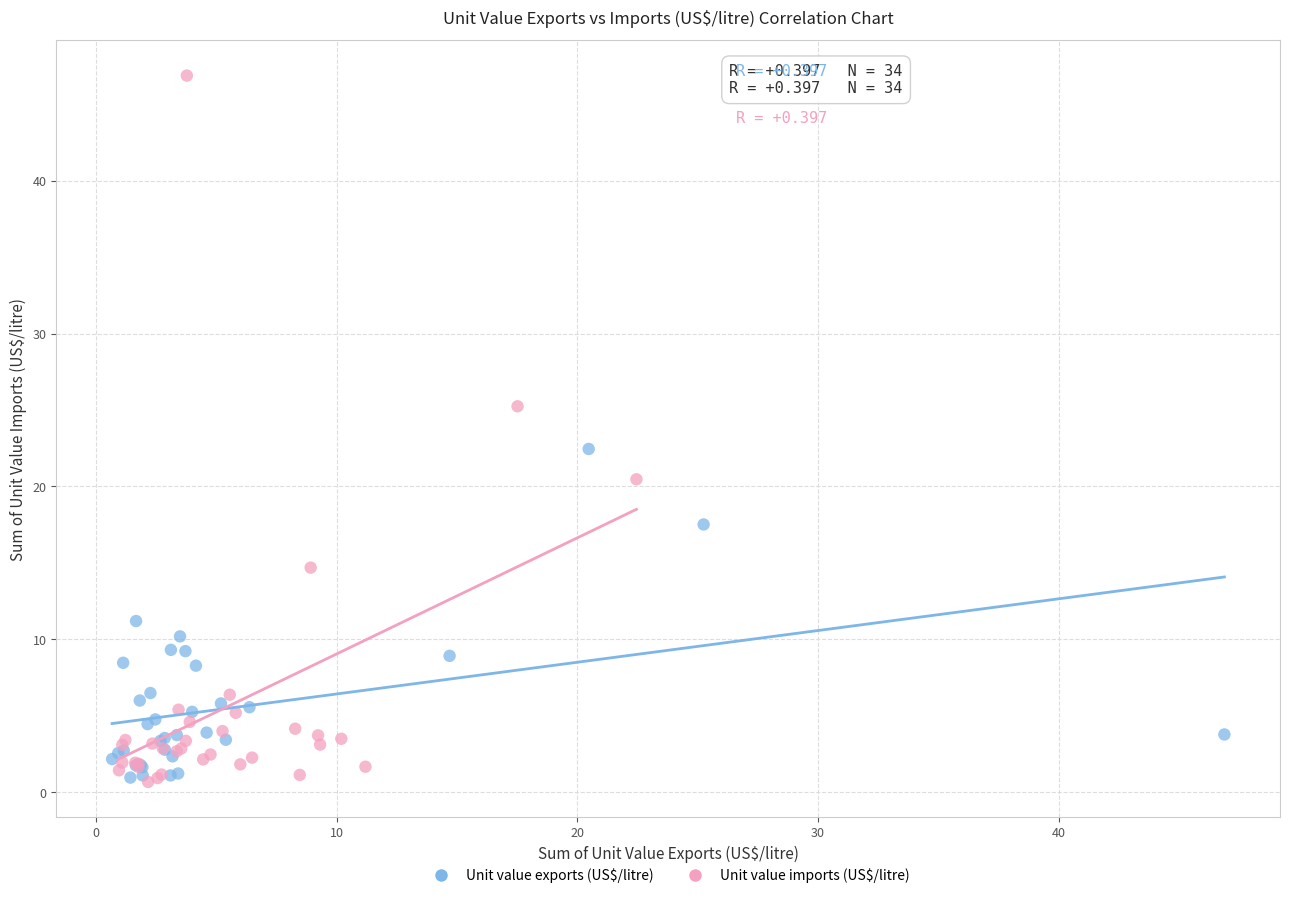

Which series reaches the maximum Y coordinate?

Unit value imports (US$/litre)